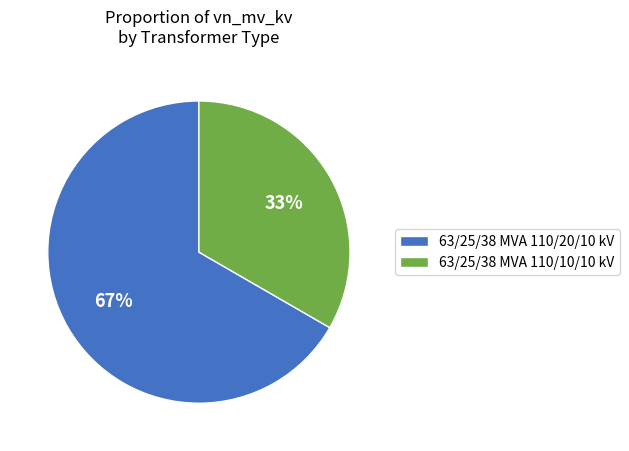

To the nearest percent, what portion does 63/25/38 MVA 110/10/10 kV represent?

33%